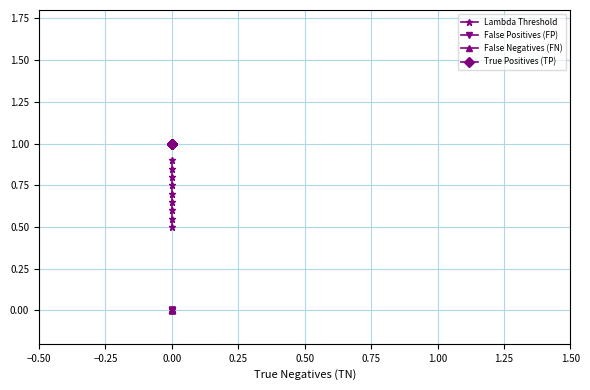

Between −0.50 and 1.00, which series saw the biggest shift?

Lambda Threshold